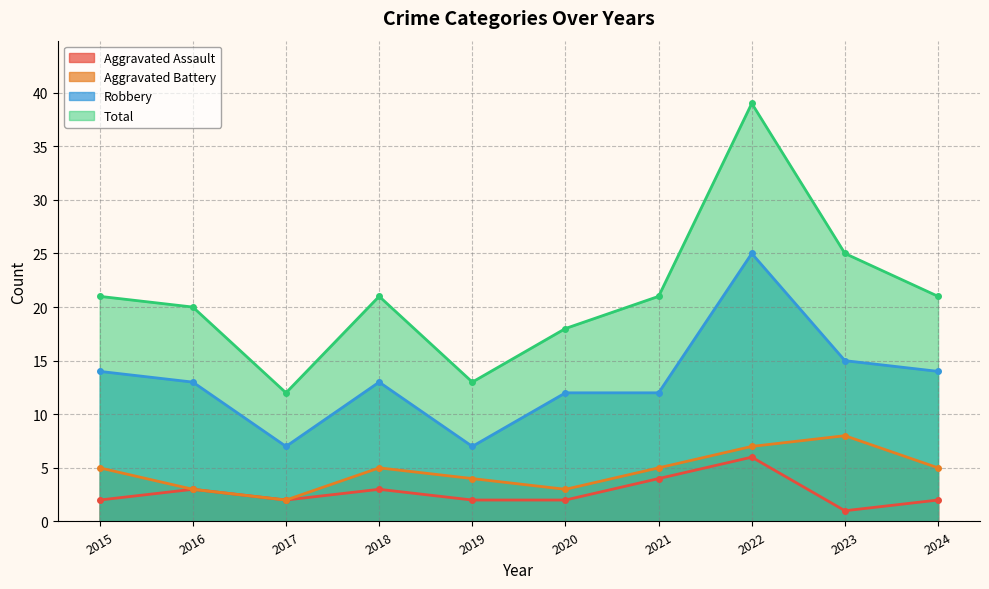

What value does the Aggravated Assault series have at 2020?

2